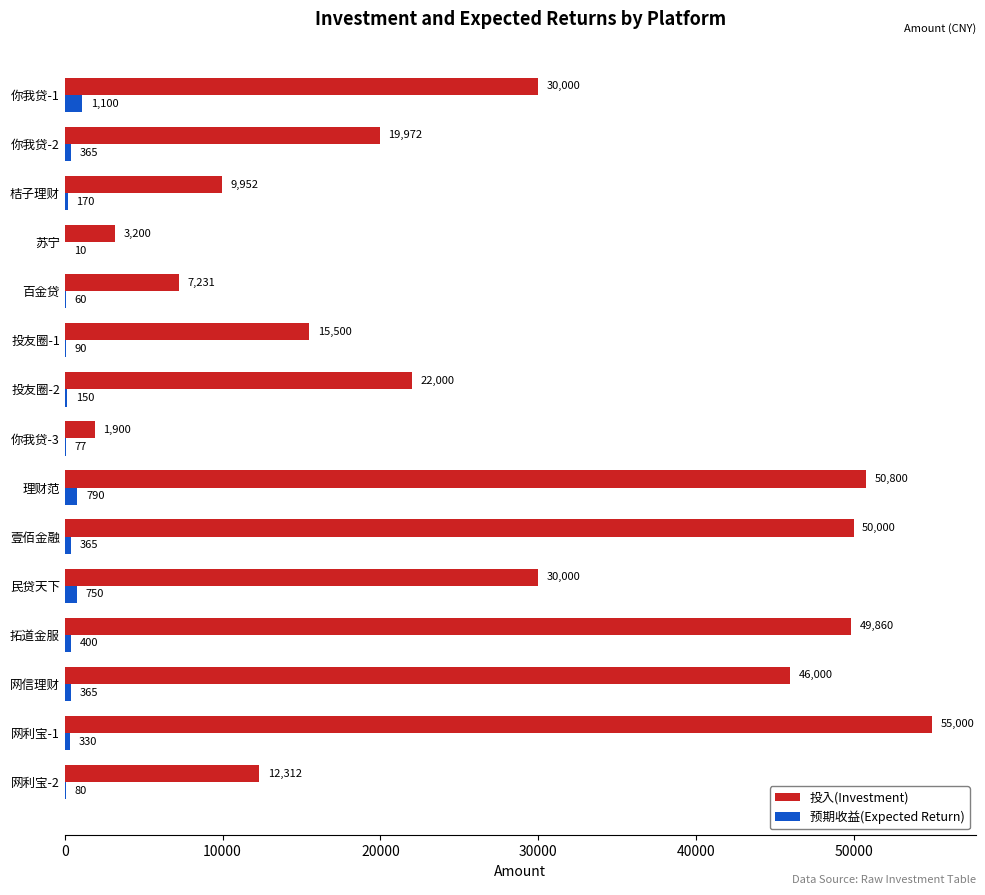

Is the value of 预期收益(Expected Return) at 民贷天下 greater than the value of 投入(Investment) at 投友圈-2?

No